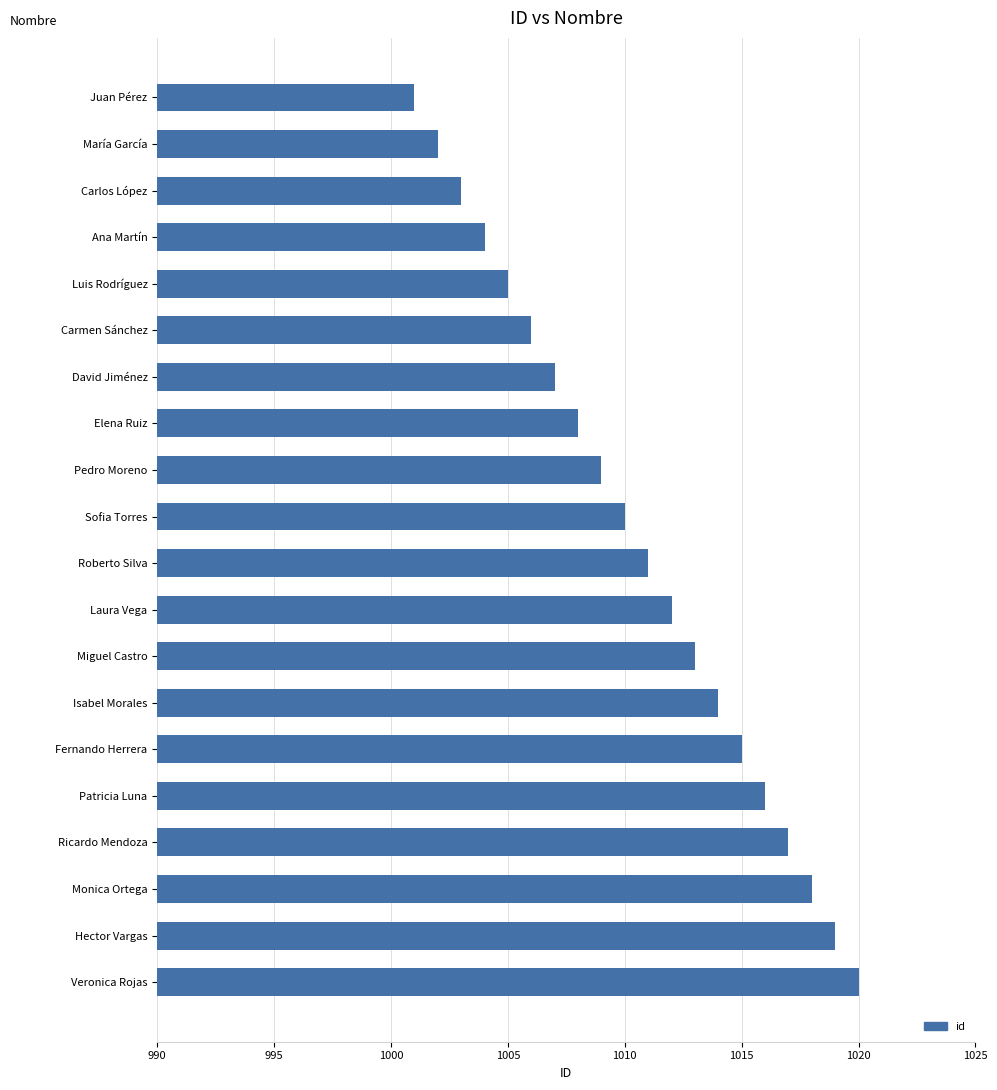

What is the value of the 8th bar from the top?

1008